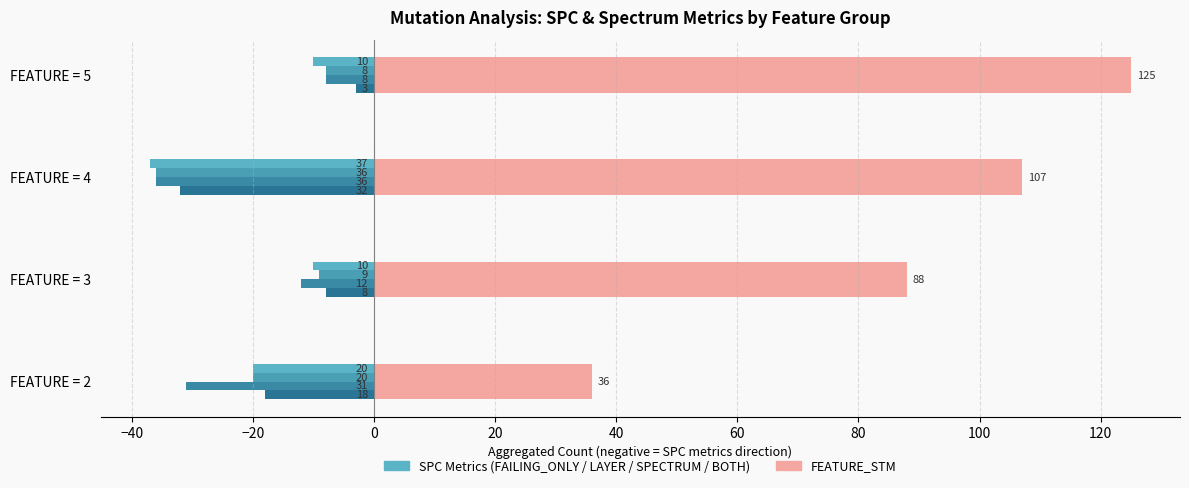

What is the value of the SPECTRUM bar at the 3rd from the left?

-36